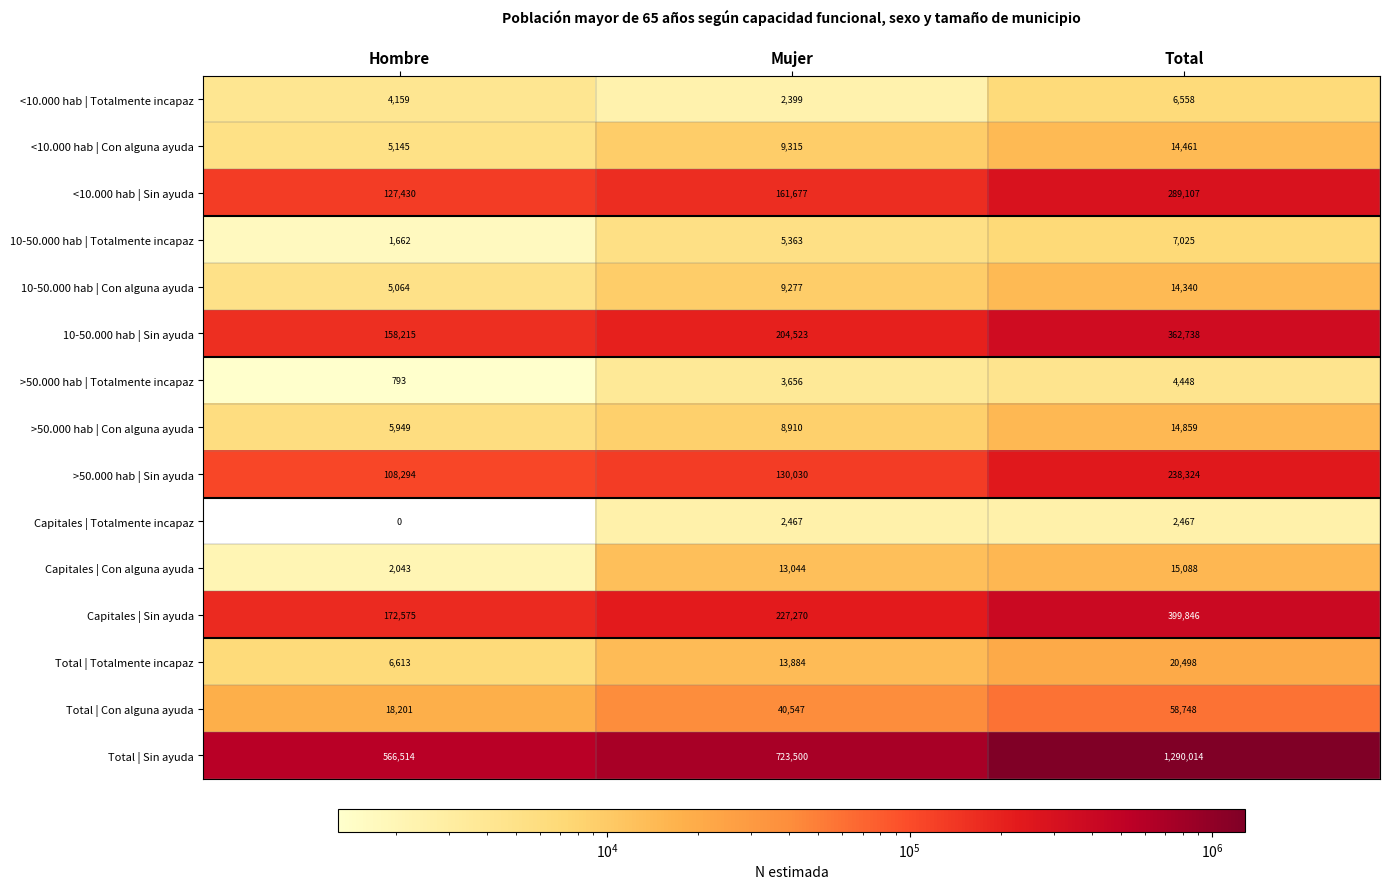

Which series has the largest total across all categories?

Total | Sin ayuda